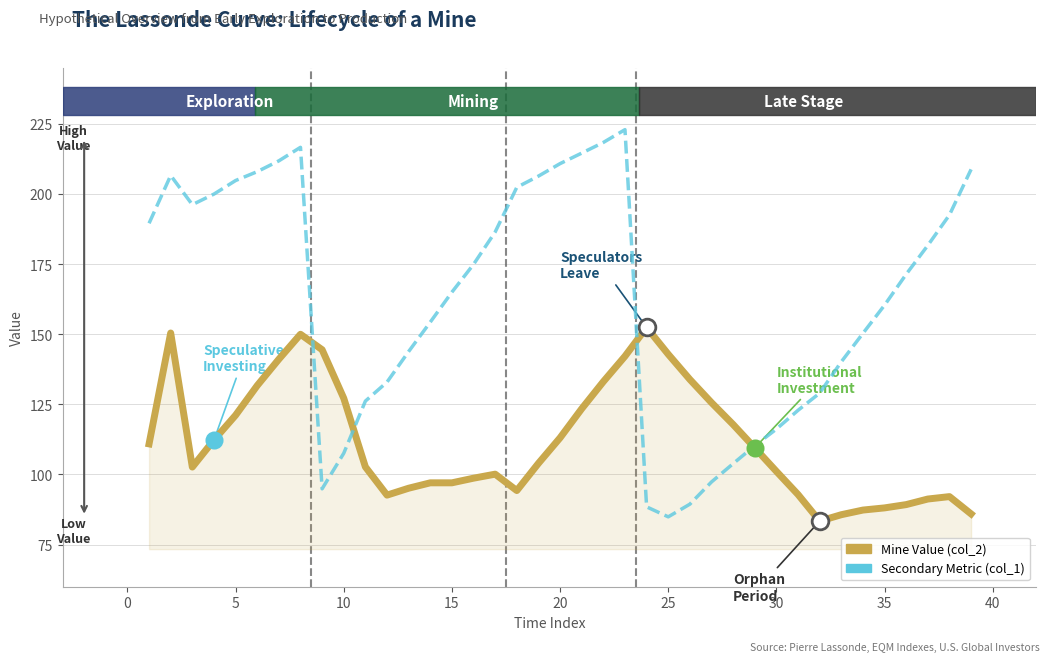

Rank the series by their maximum value, from highest to lowest.

Secondary Metric (col_1), Mine Value (col_2)